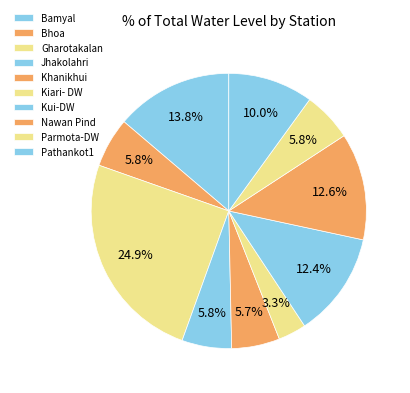

Which category has the biggest portion of the pie?

Gharotakalan